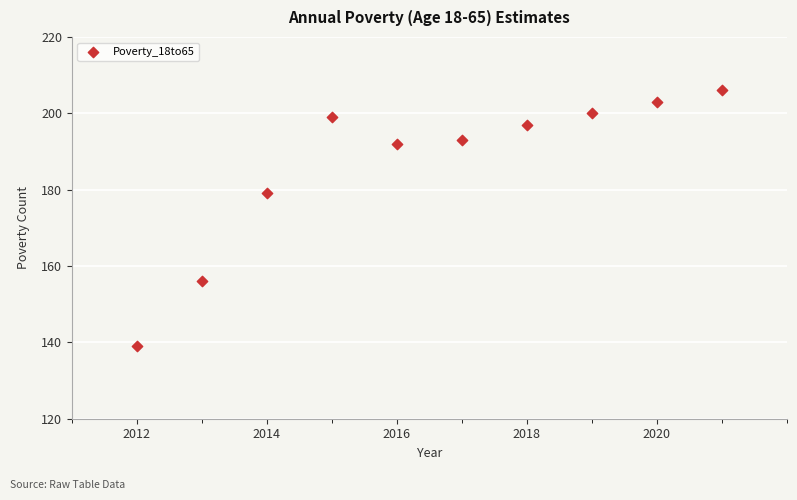

What is the range of Y values (max minus min)?

67